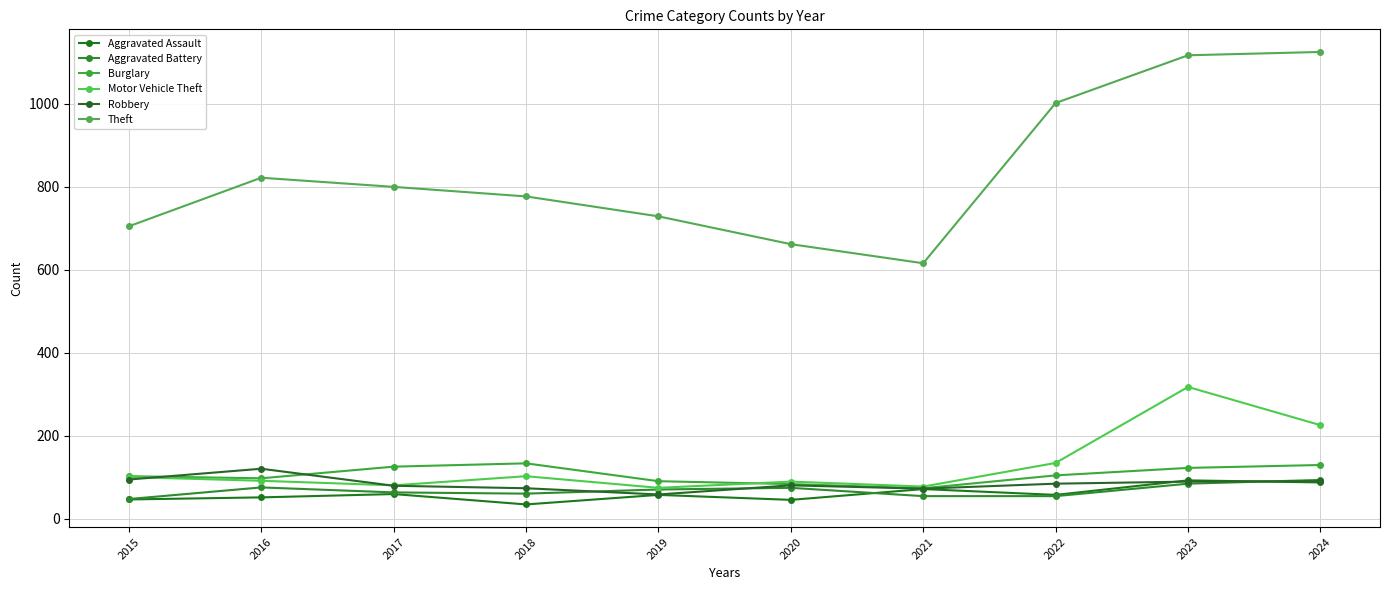

After their last crossing, which series has the higher values: Aggravated Battery or Aggravated Assault?

Aggravated Battery